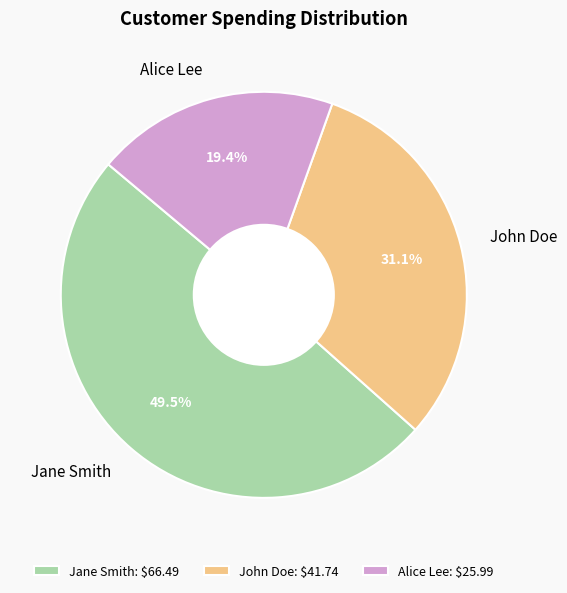

Is the sum of Jane Smith and Alice Lee greater than half?

Yes